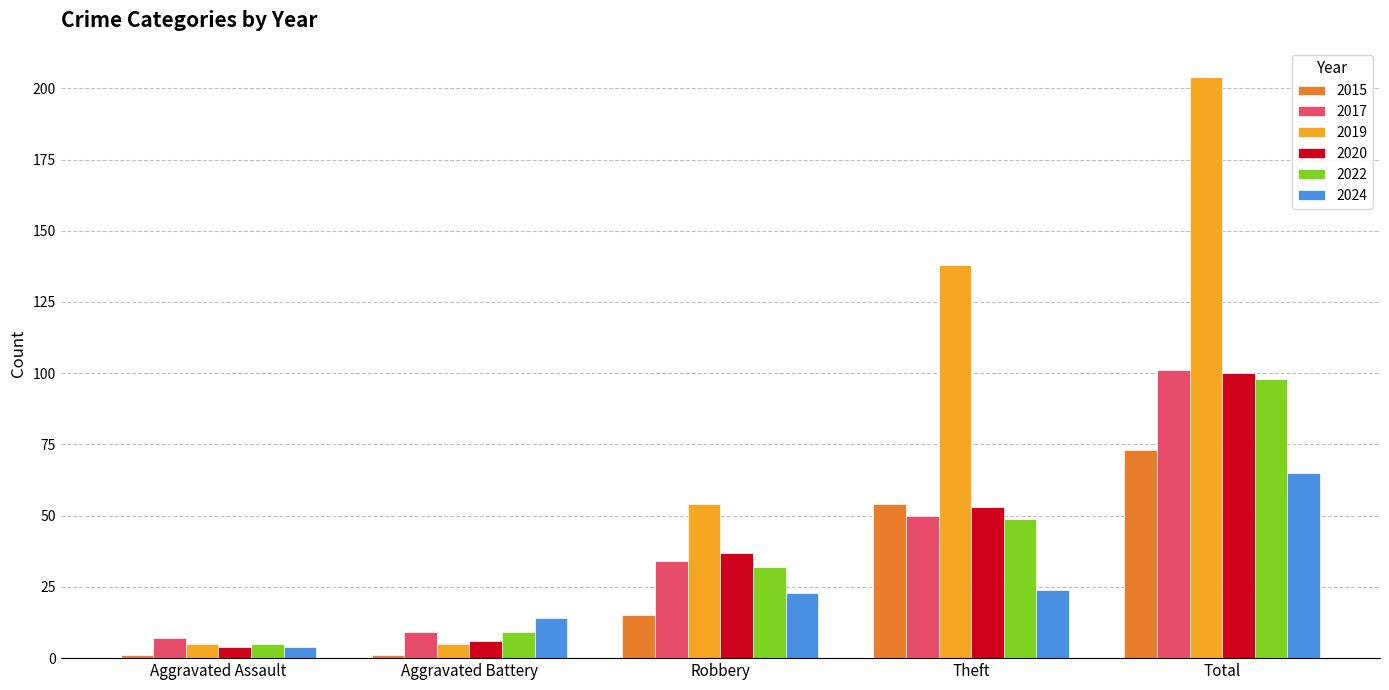

How many bars are there in total?

30